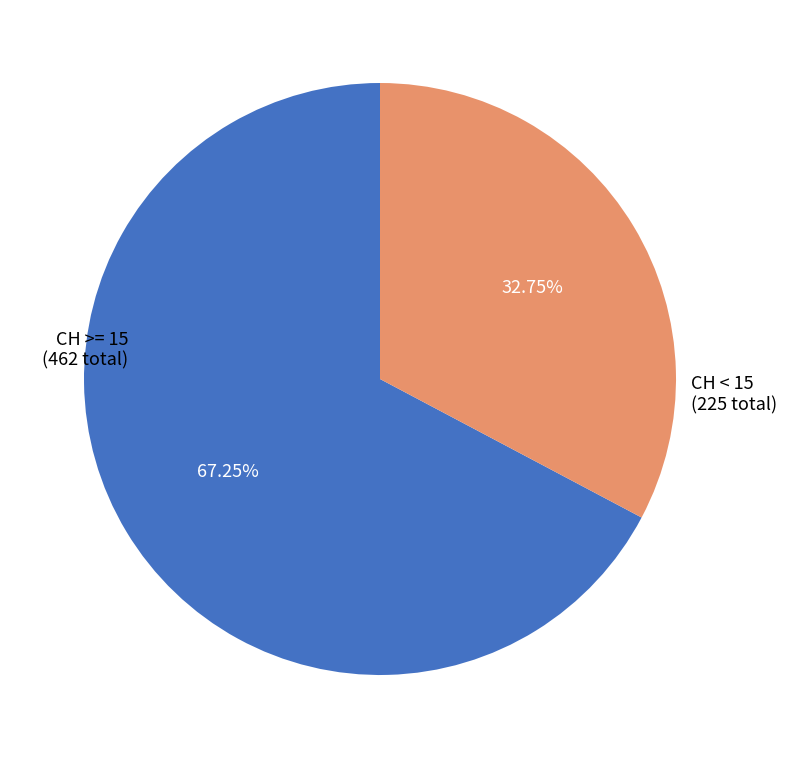

Does any single category account for the majority?

Yes